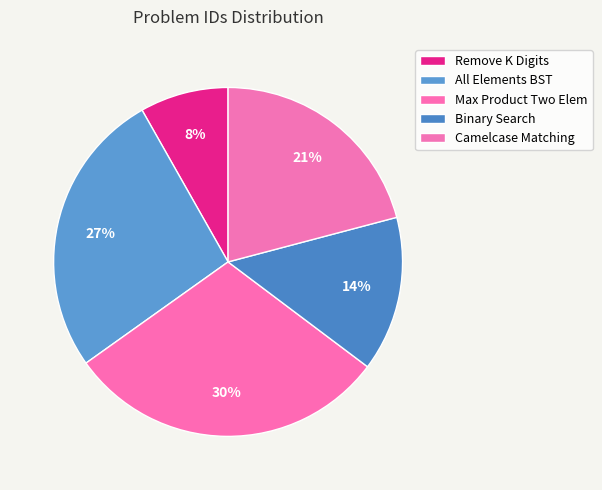

Count the number of slices in the pie.

5